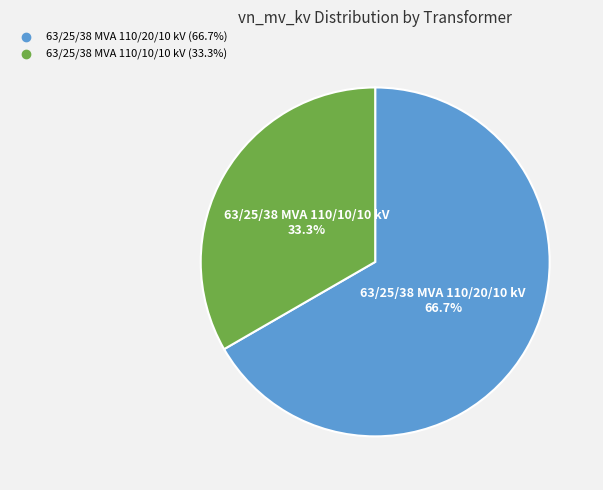

To the nearest percent, what percentage of the pie is 63/25/38 MVA 110/10/10 kV?

33%